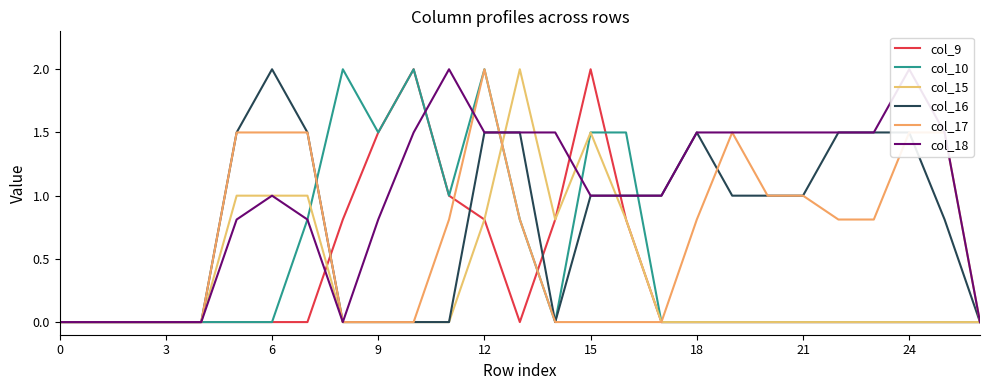

True or false: col_16 has a value of 0.0 at 9.

True